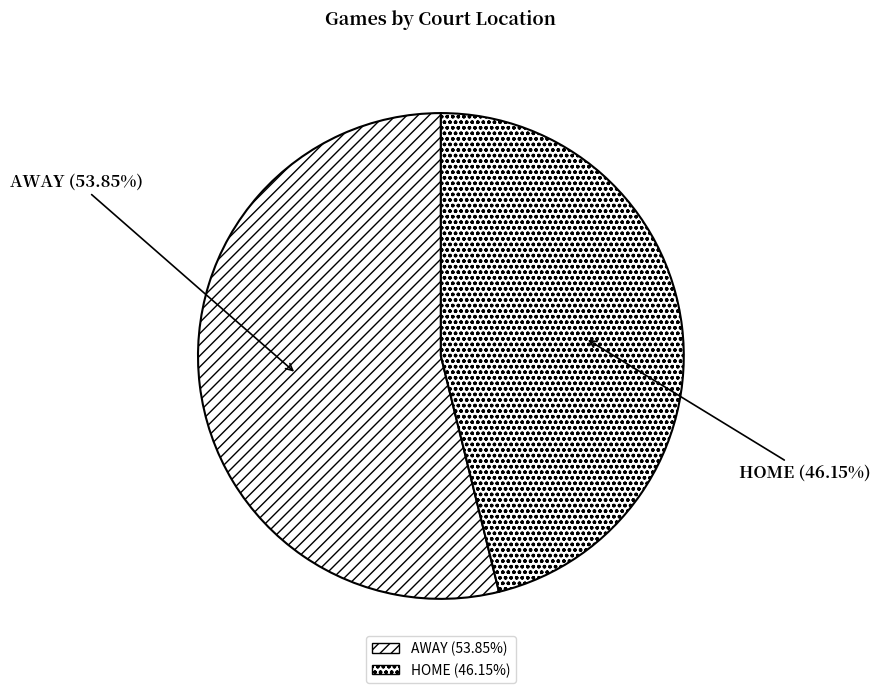

How many slices are in this pie chart?

2